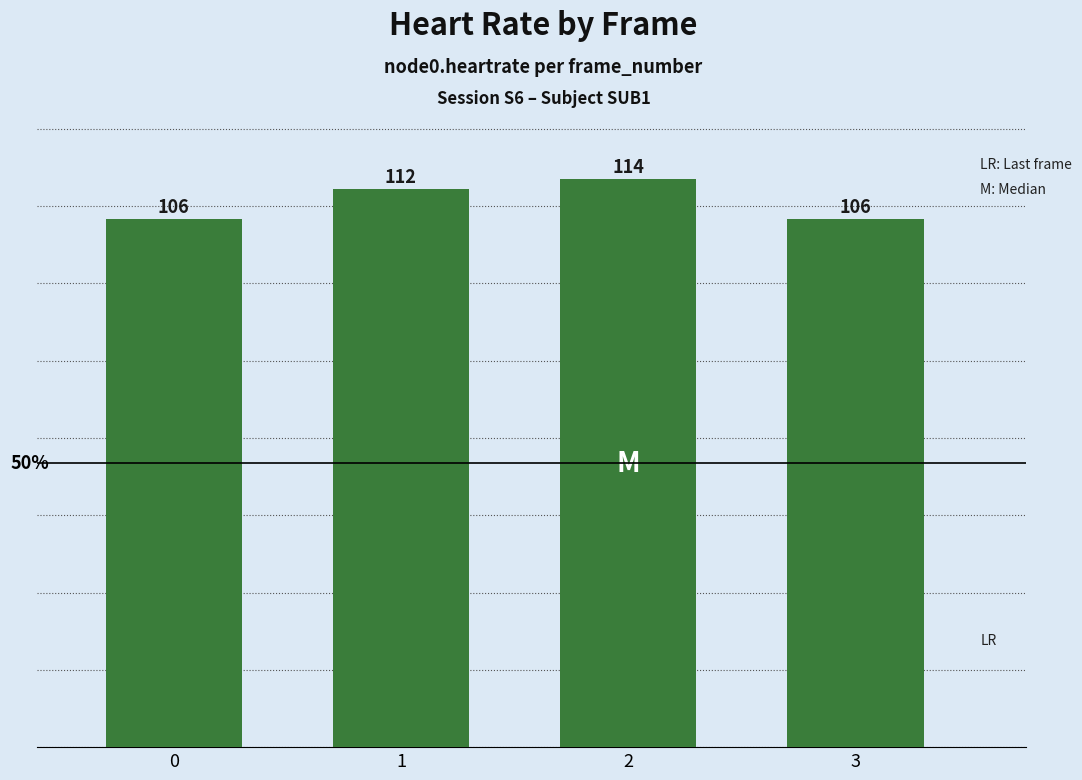

Approximately how many times larger is the value at 2 compared to 1?

1.0